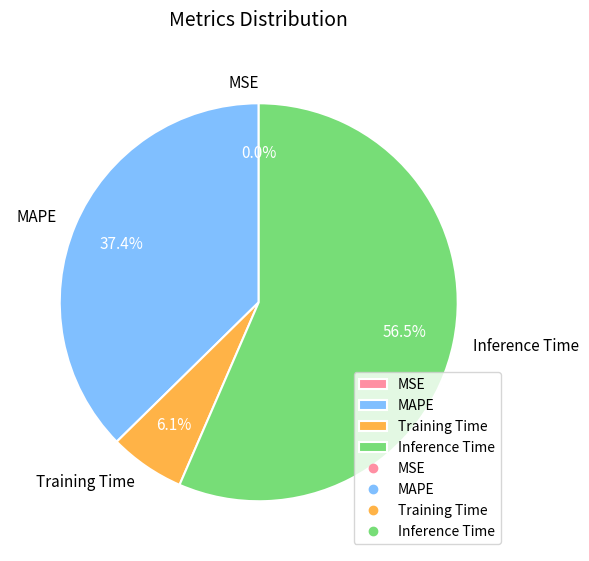

Is the sum of Inference Time and Training Time greater than half?

Yes